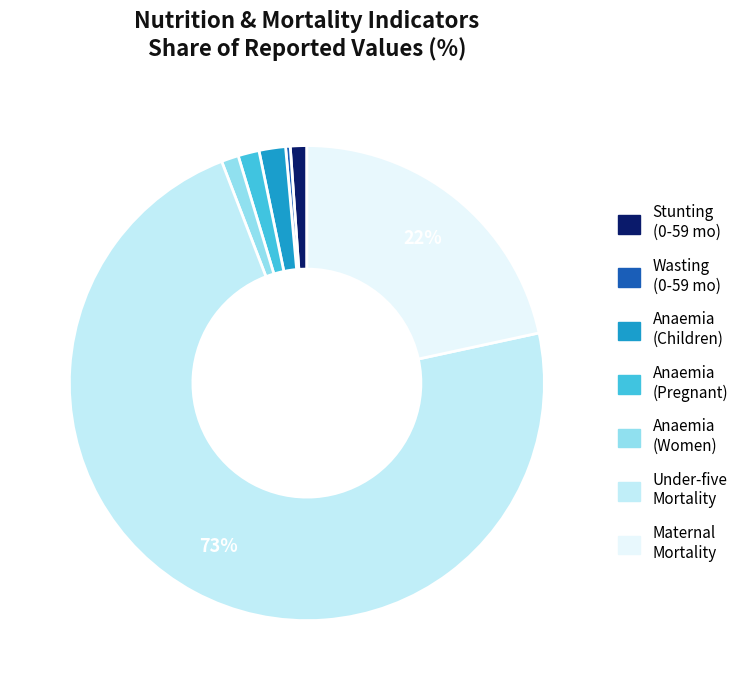

True or false: Under-five Mortality accounts for 64% of the total.

False